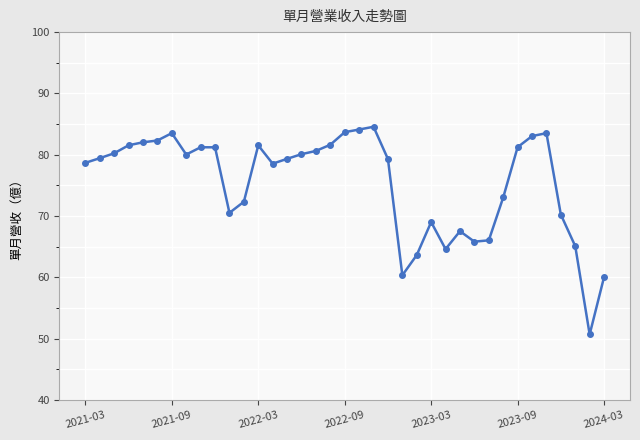

How many points are higher than both their immediate neighbors (excluding endpoints)?

7